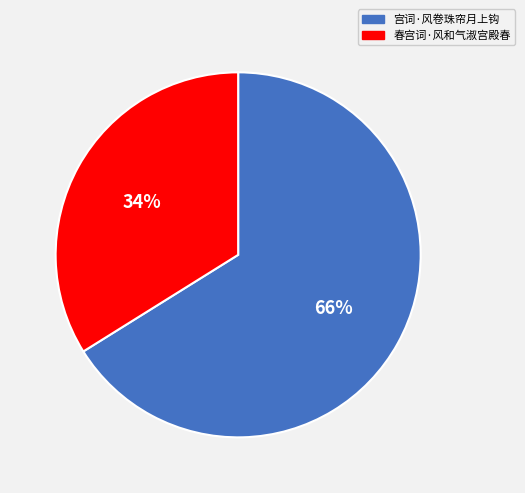

Between 春宫词·风和气淑宫殿春 and 宫词·风卷珠帘月上钩, which is larger?

宫词·风卷珠帘月上钩